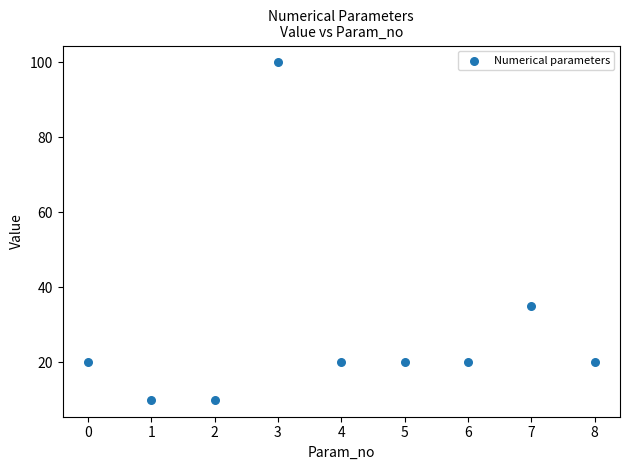

What Y value in the scatter plot is closest to 55?

35